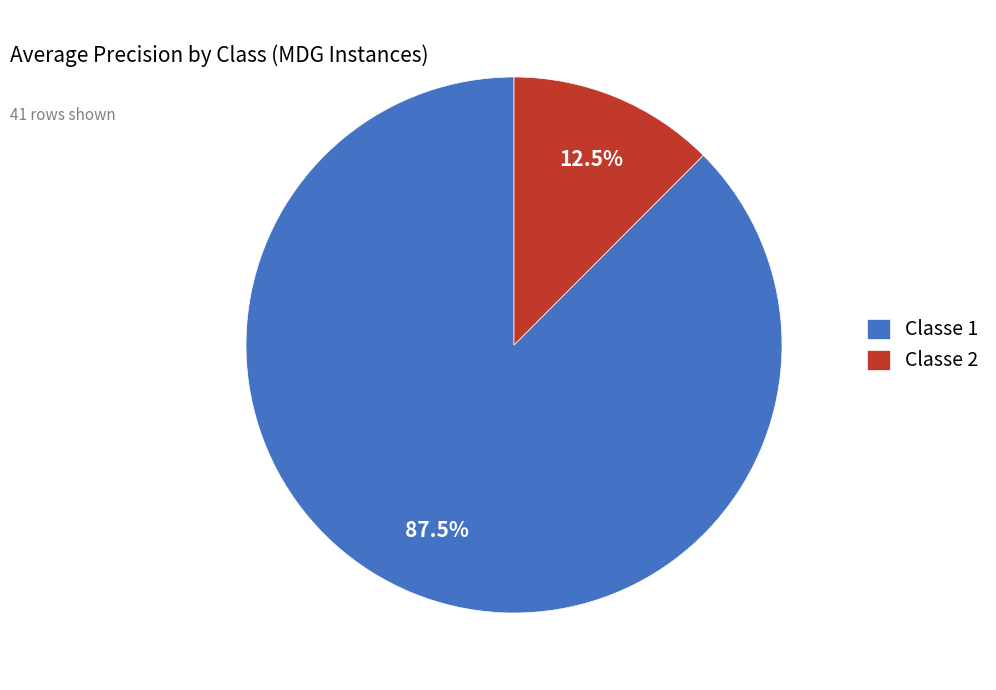

What percentage is the Classe 2 slice, to the nearest percent?

13%